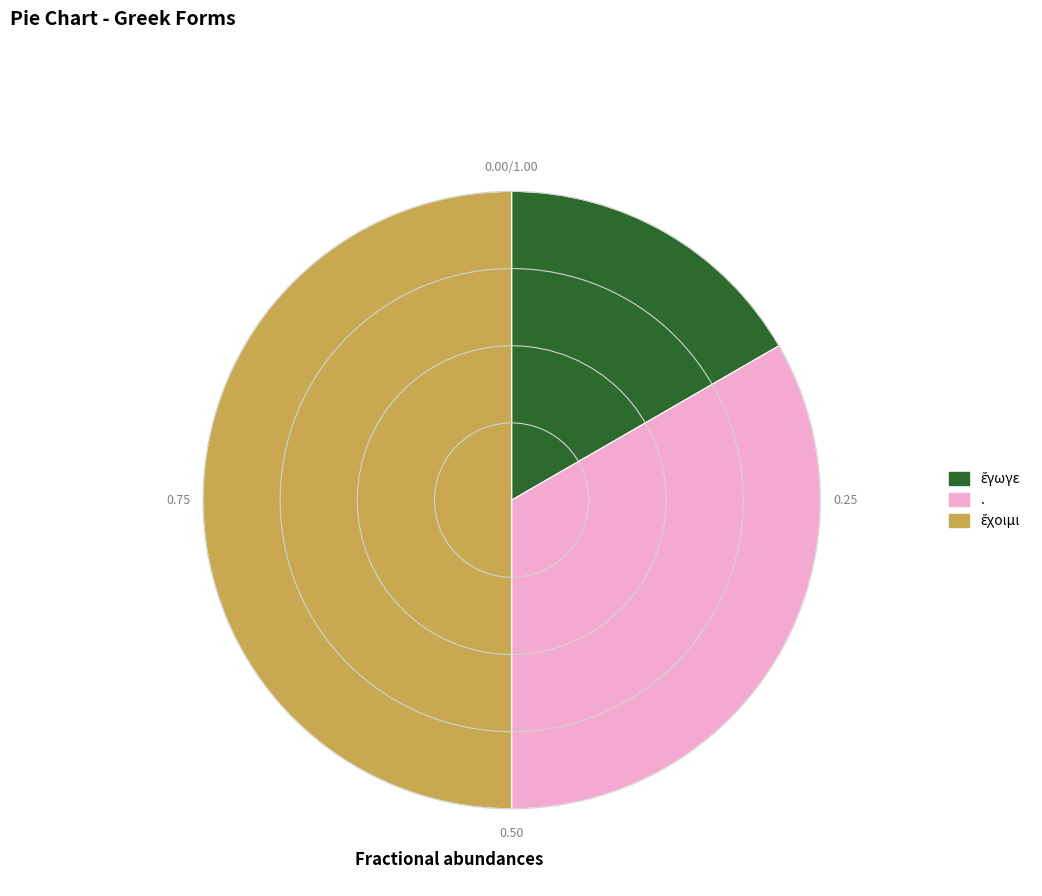

Count the number of slices in the pie.

3